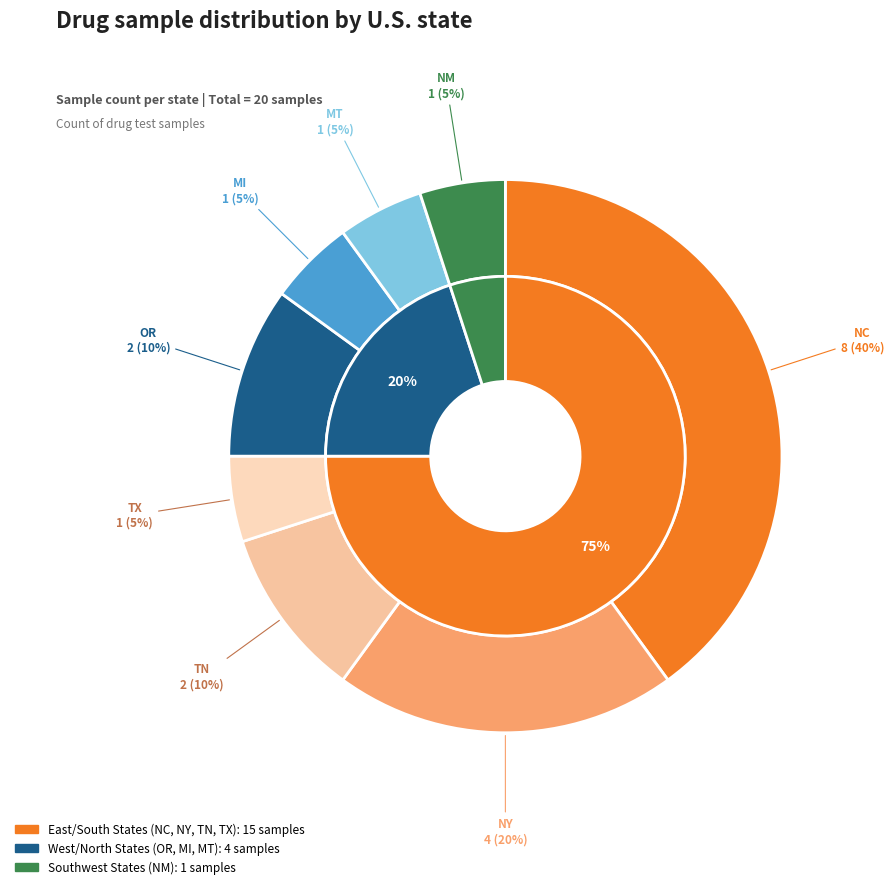

Is there a majority slice in this chart?

No